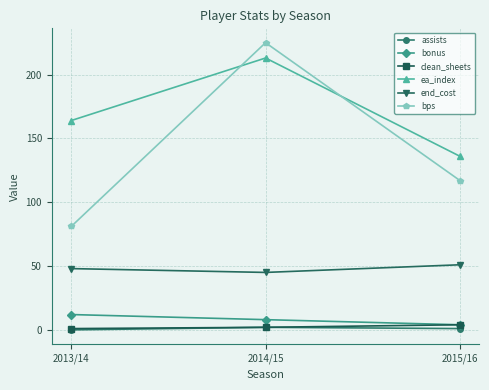

True or false: end_cost has a value of 21 at 2015/16.

False